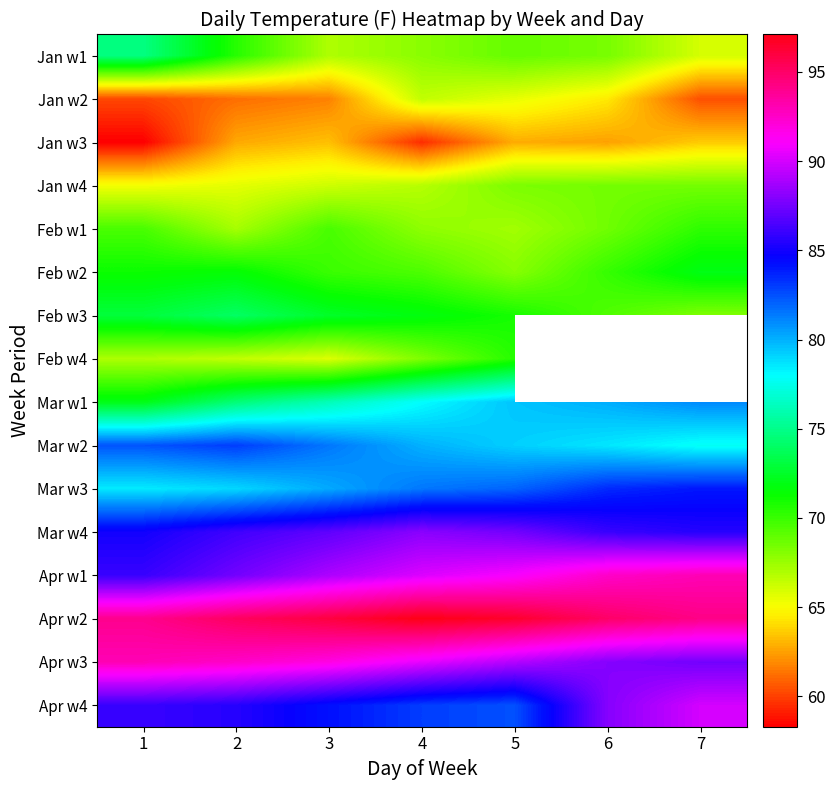

At how many categories does at least one series exceed 96?

2